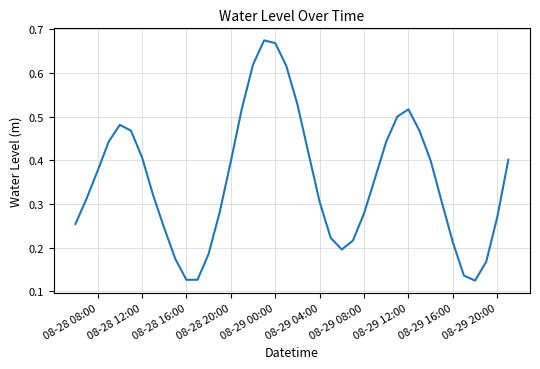

Is it true that the value at 08-28 08:00 is 0.6?

False